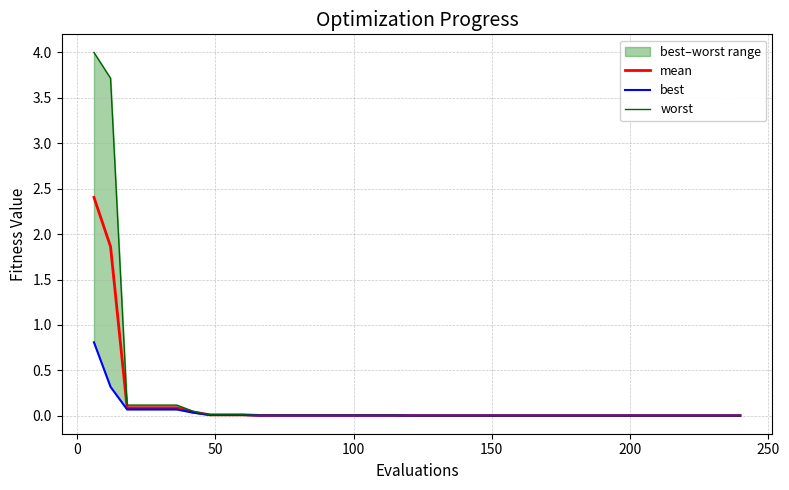

What is the maximum value for mean?

2.4